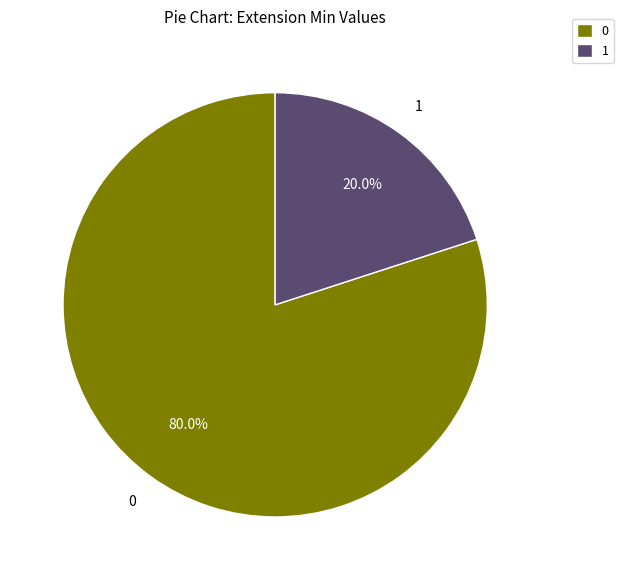

How many segments does this pie chart have?

2